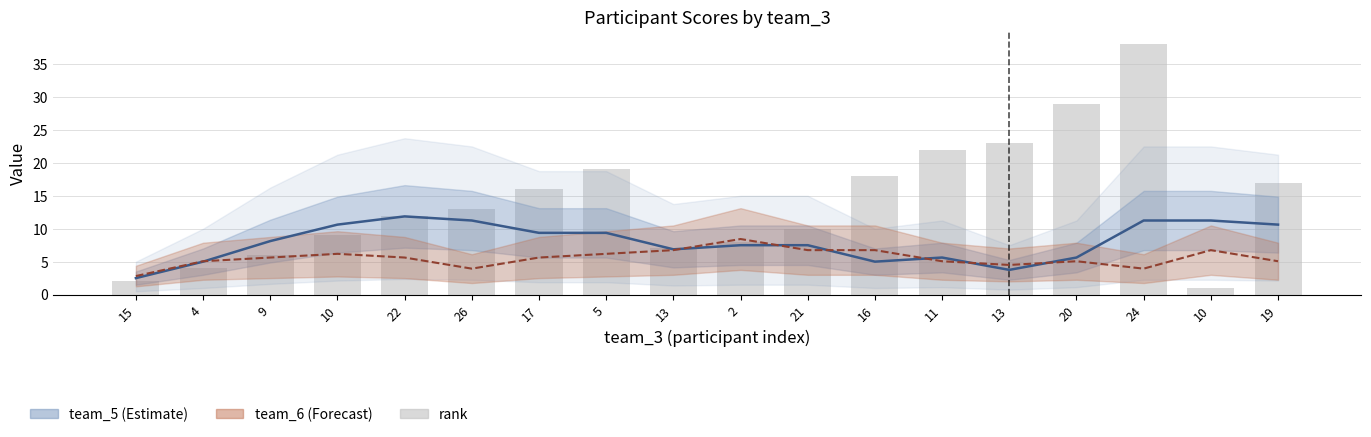

What is the minimum value shown in the chart?

1